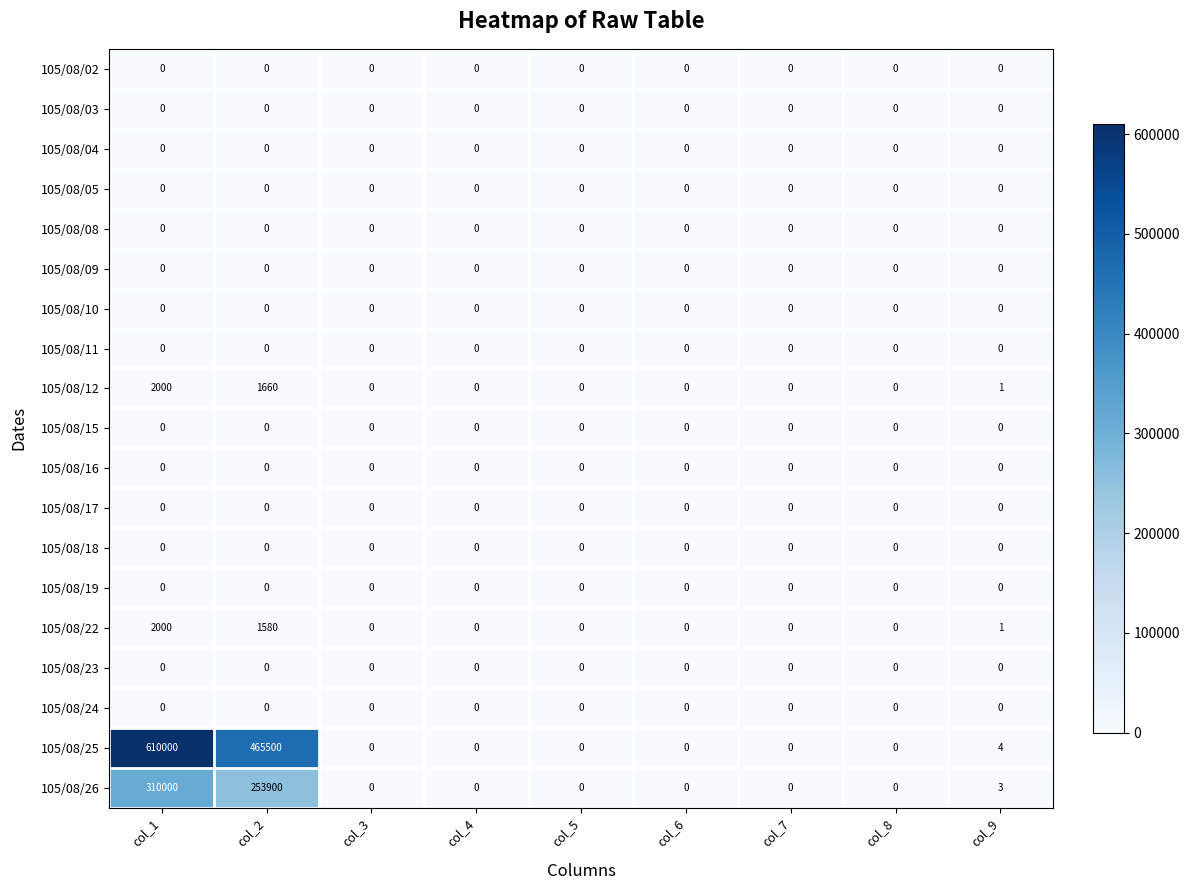

At which category is the sum across all series the highest?

col_1